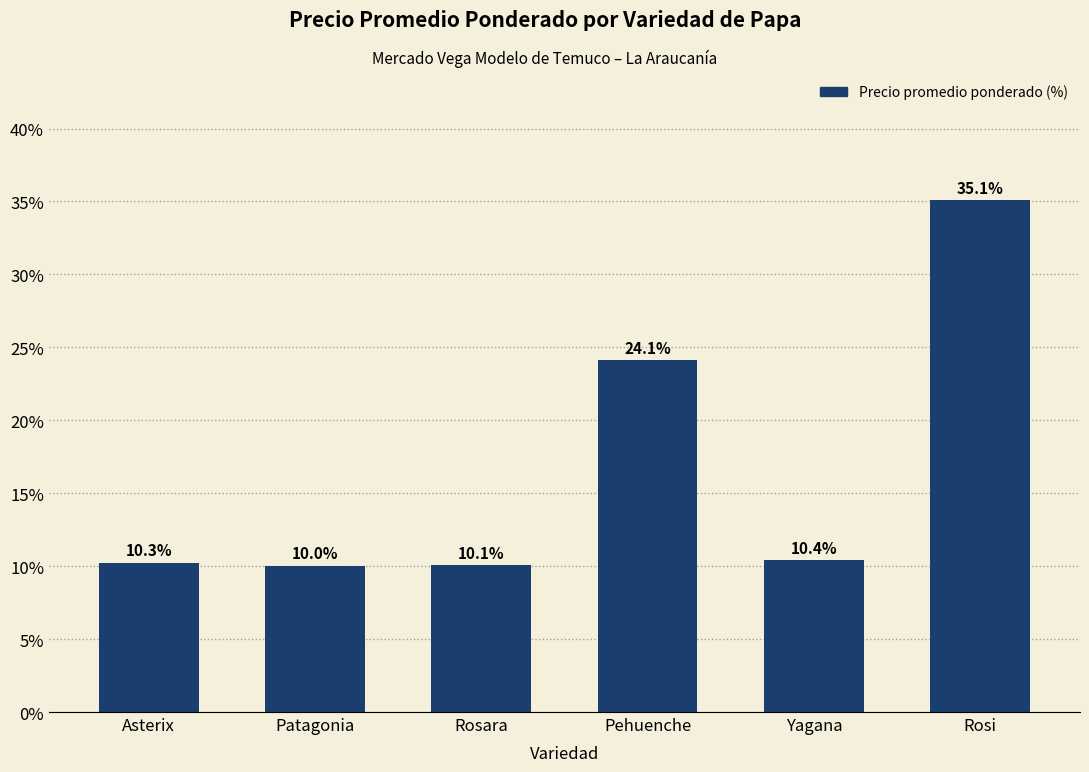

List the labels in order of value, largest first.

Rosi, Pehuenche, Yagana, Asterix, Rosara, Patagonia